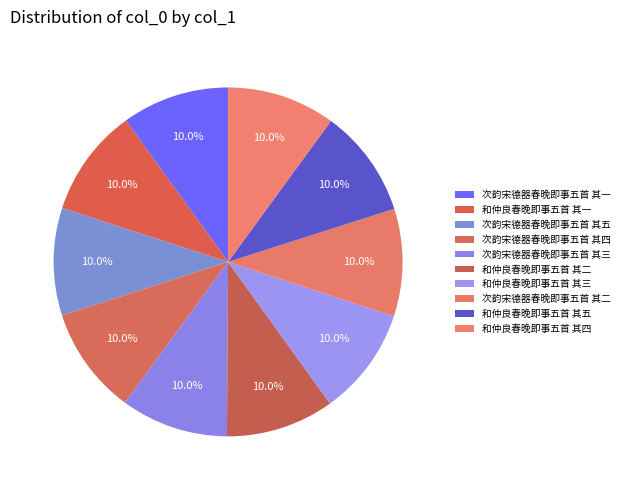

Does 和仲良春晚即事五首 其三 represent more than half of the total?

No